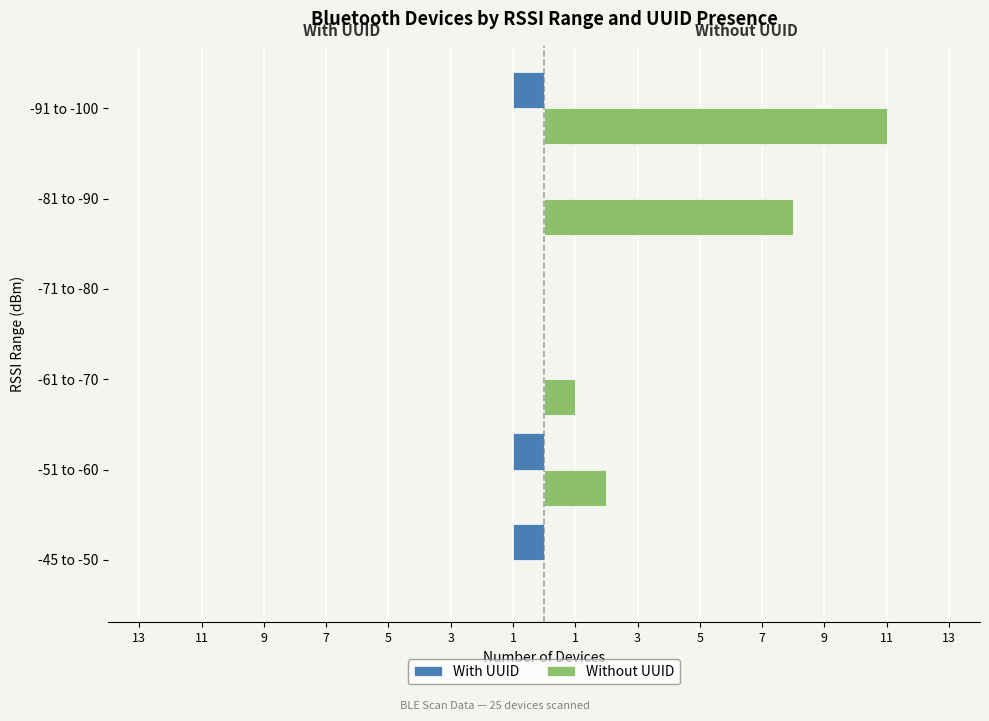

What are all the series names shown in the legend?

With UUID, Without UUID